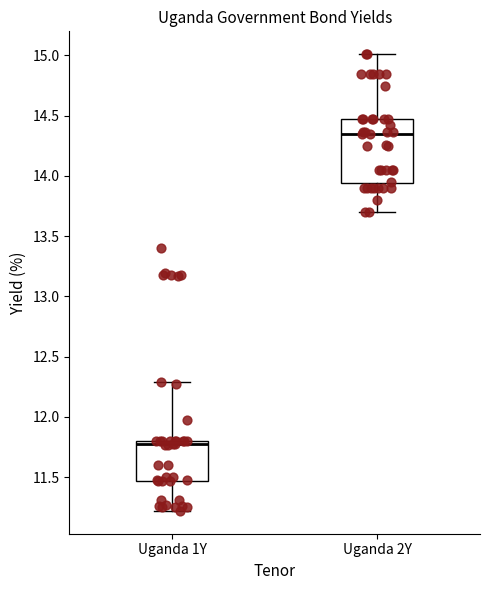

Reading left to right, read every box against the y-axis: the position of its median line, the range the box covers, and the ends of its whiskers. The values are not printed on the chart, so give them approximately, as read against the axis.

Uganda 1Y: median 11.75, box 11.45 to 11.80, whiskers 11.20 to 12.30
Uganda 2Y: median 14.35, box 13.95 to 14.45, whiskers 13.70 to 15.00